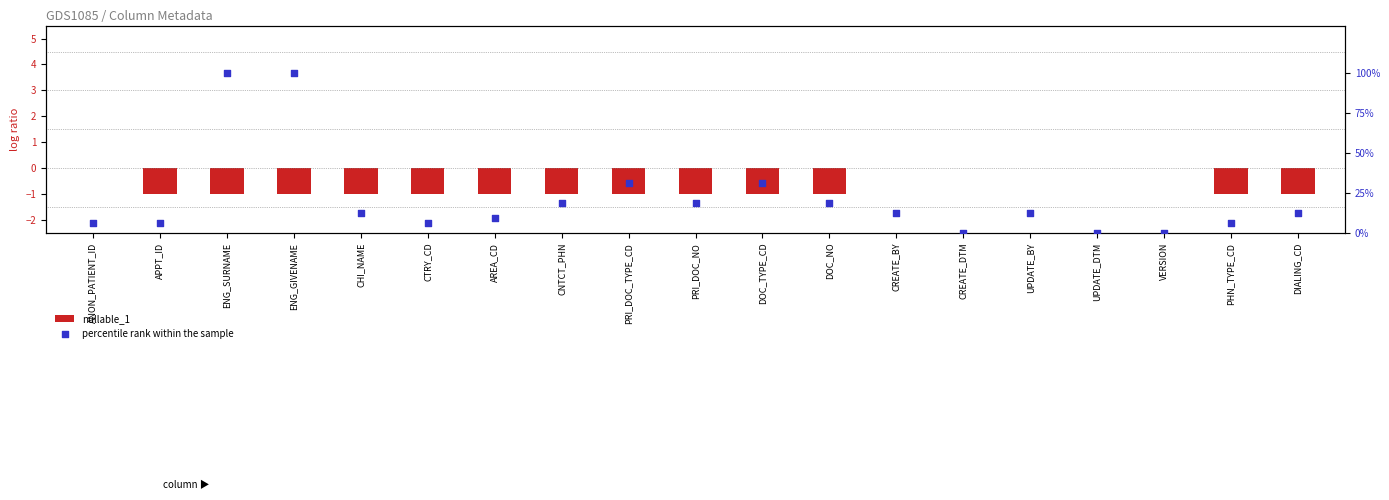

Which series reaches the maximum Y coordinate?

percentile rank within the sample